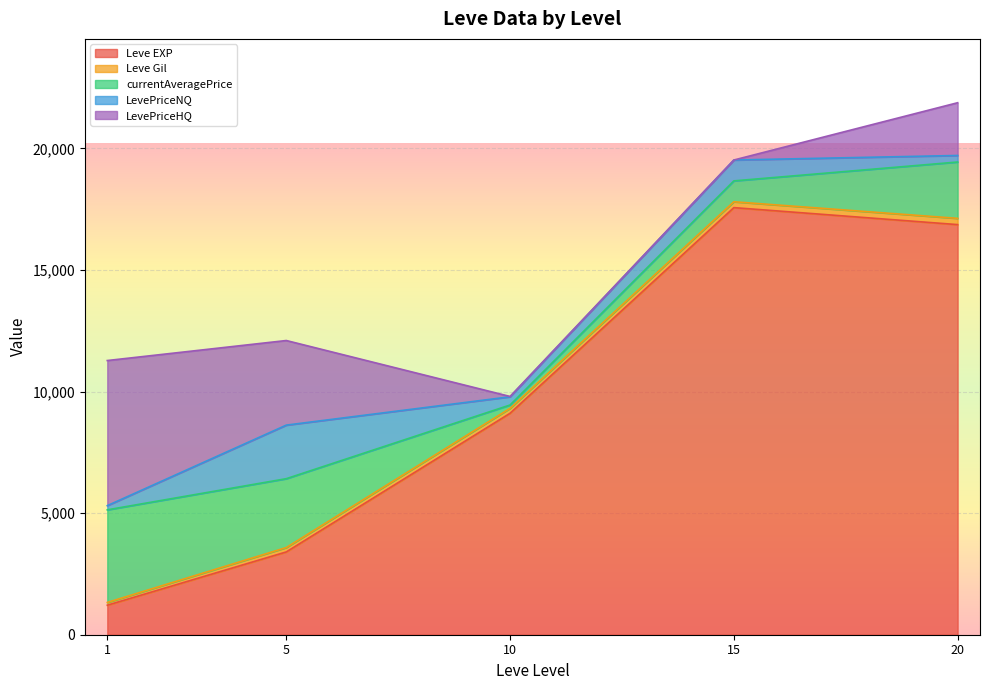

True or false: Leve Gil and LevePriceHQ intersect in this chart.

True